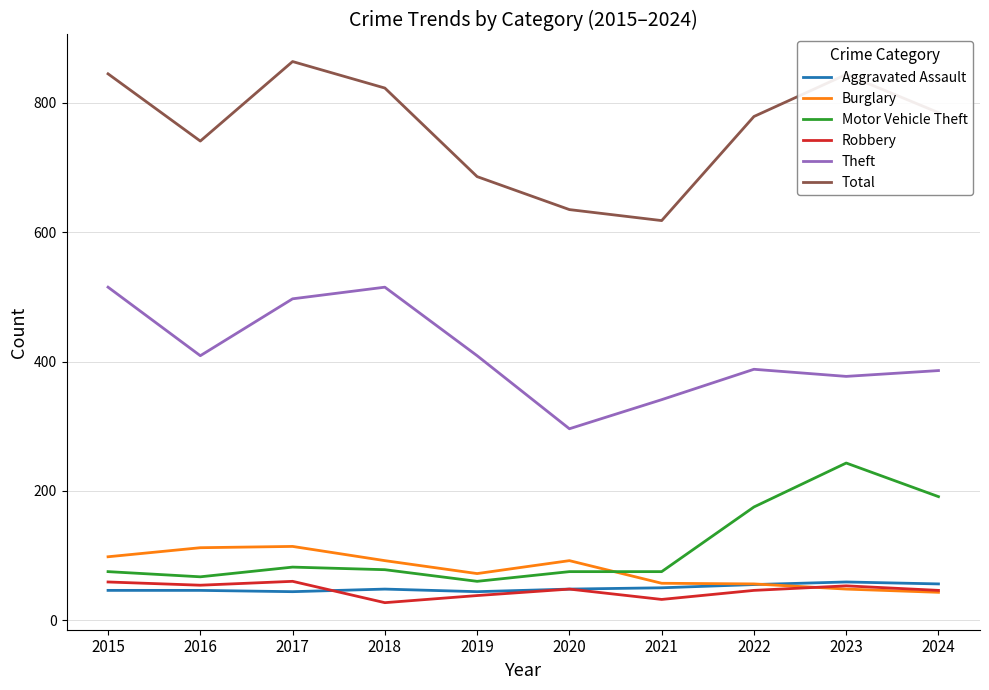

Count the number of data series in this chart.

6